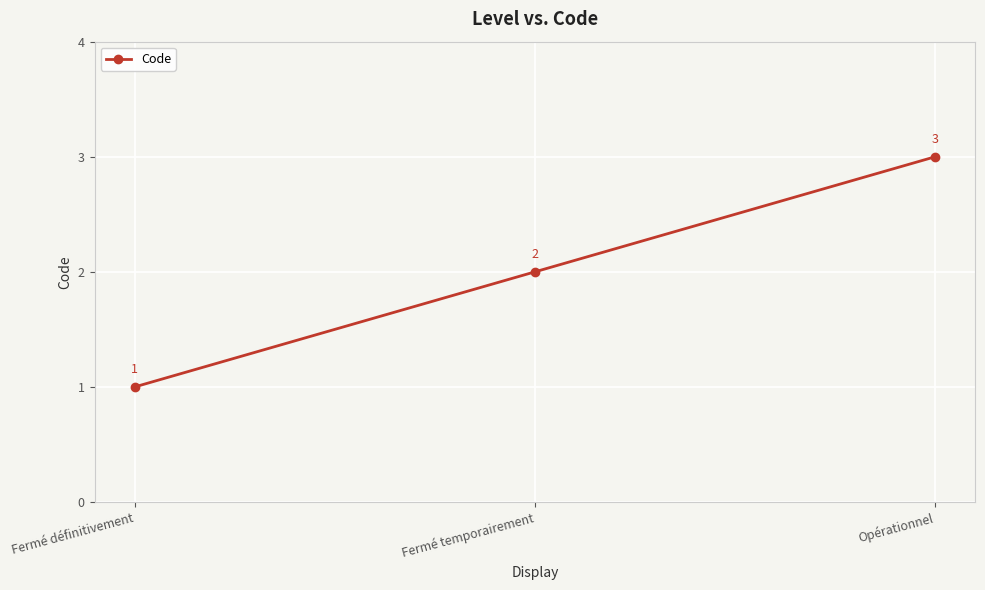

List the labels in order of value, smallest first.

Fermé définitivement, Fermé temporairement, Opérationnel